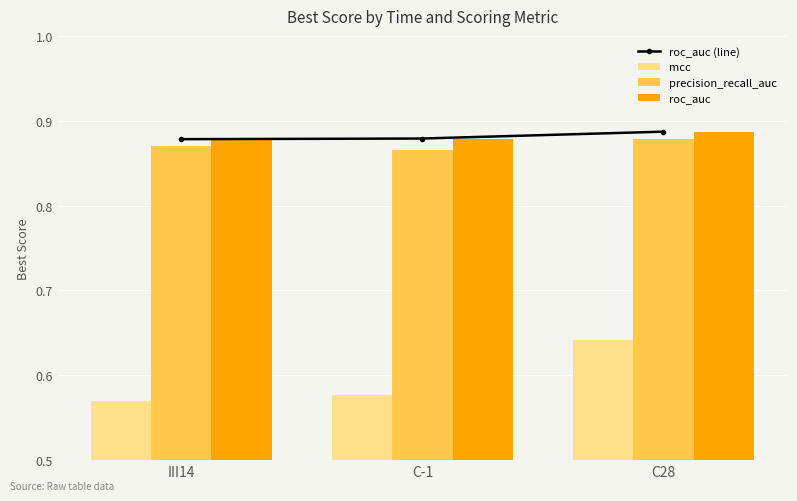

Which series has the widest spread of values?

mcc